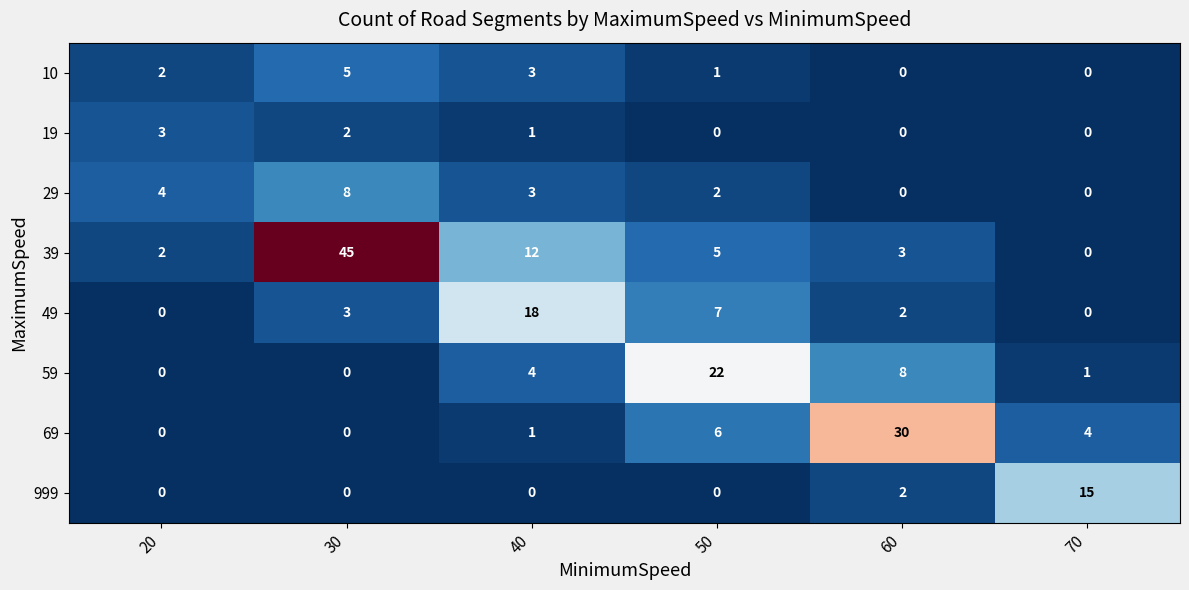

Rank the series by their maximum value, from lowest to highest.

19, 10, 29, 999, 49, 59, 69, 39